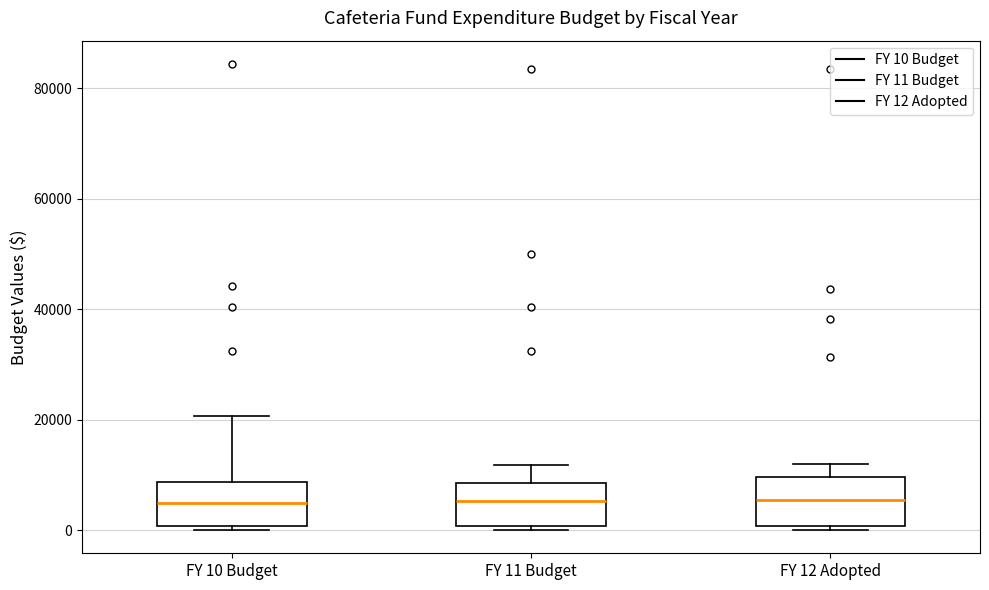

Reading left to right, transcribe this box plot: for each box, give where its median line is, the range the box spans, and where its two whiskers end, as read against the y-axis. The values are not printed on the chart, so give them approximately, as read against the axis.

FY 10 Budget: median 6000, box 0 to 8000, whiskers 0 (just below the box's lower edge) to 20000
FY 11 Budget: median 6000, box 0 to 8000, whiskers 0 (just below the box's lower edge) to 12000
FY 12 Adopted: median 6000, box 0 to 10000, whiskers 0 (just below the box's lower edge) to 12000